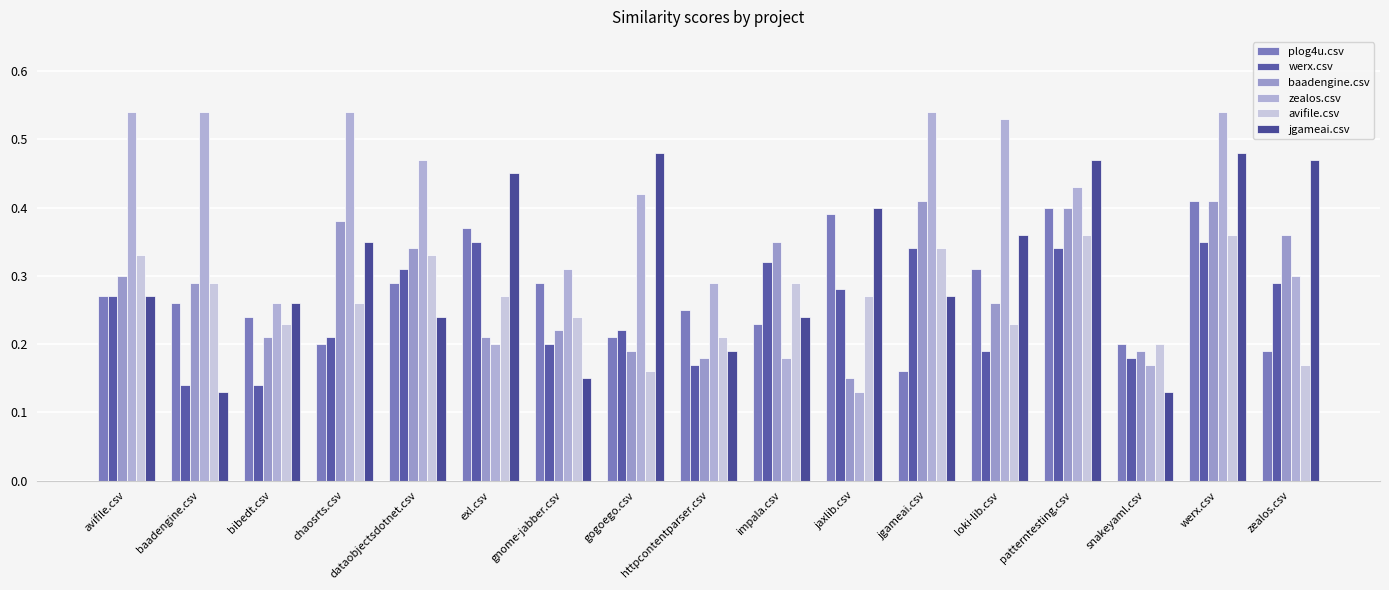

Is it true that baadengine.csv equals 0.5 at chaosrts.csv?

False